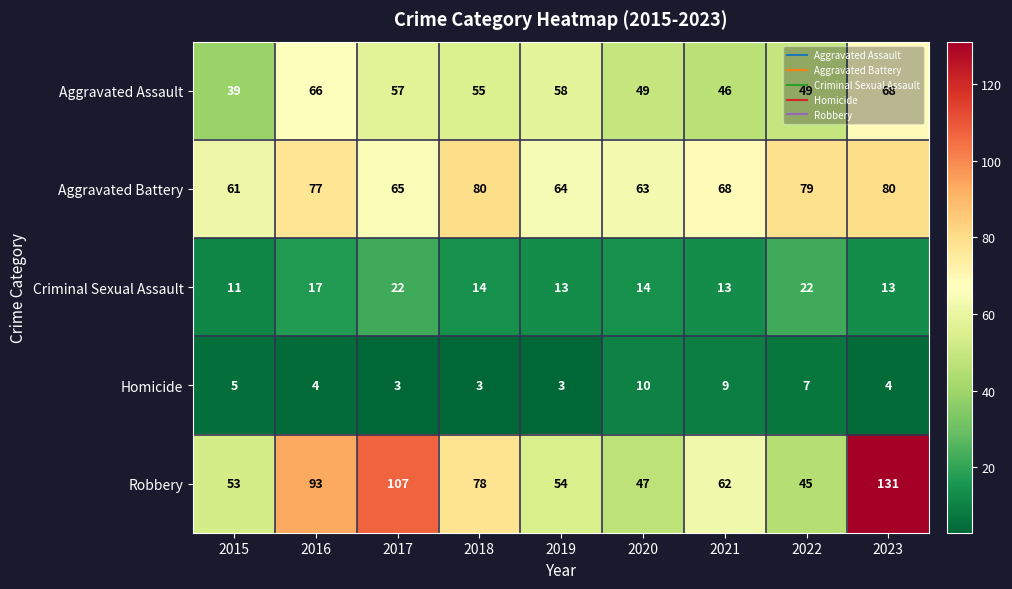

Which series changed the most between 2018 and 2022?

Robbery